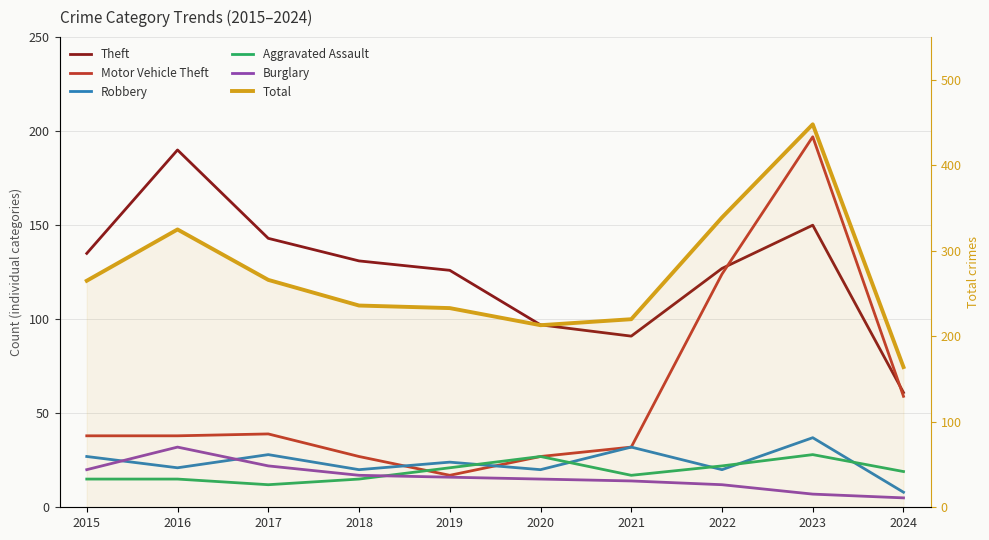

Between which two adjacent categories do Motor Vehicle Theft and Aggravated Assault first intersect?

2018 and 2019